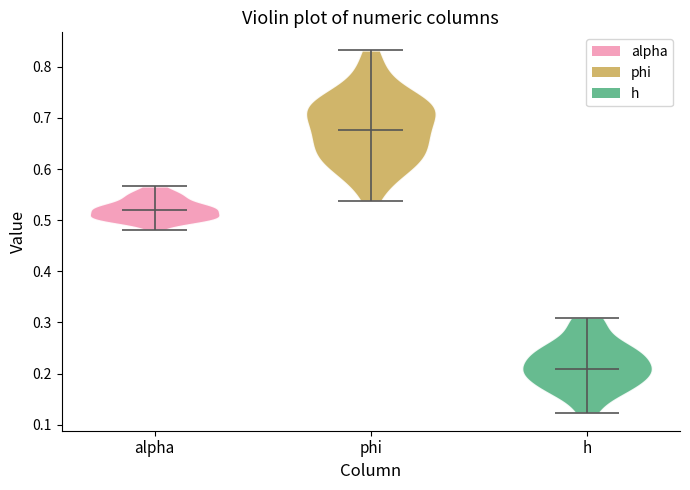

What is the lowest point the violin for alpha reaches on the y-axis? The values are not printed on the chart, so give them approximately, as read against the axis.

0.48